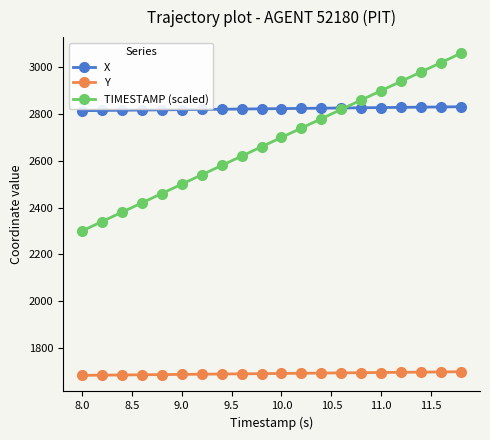

Count the number of categories in the chart.

20